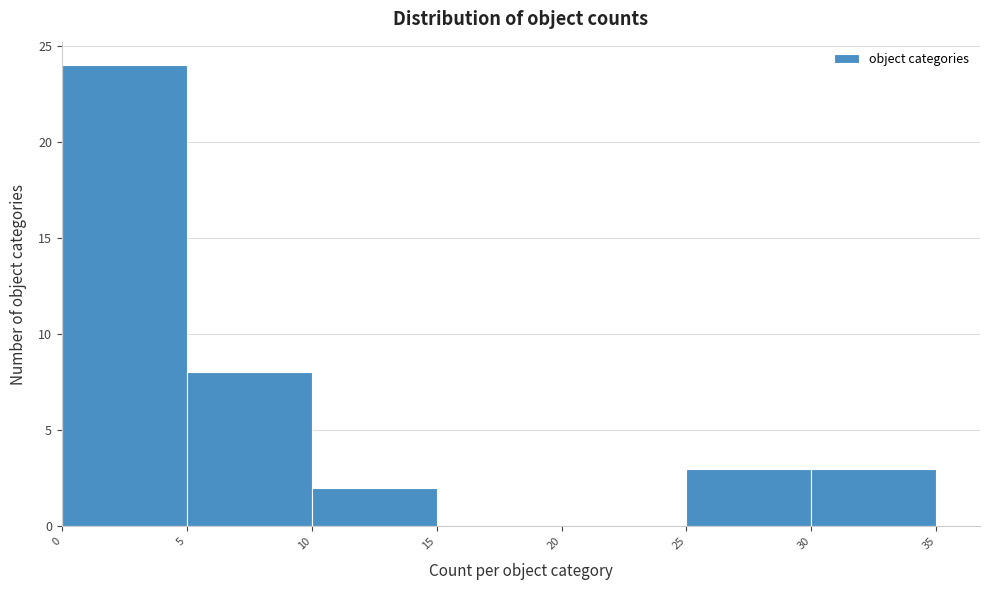

How tall is the bar that spans 30 to 35 on the x-axis? The values are not printed on the chart, so give them approximately, as read against the axis.

3